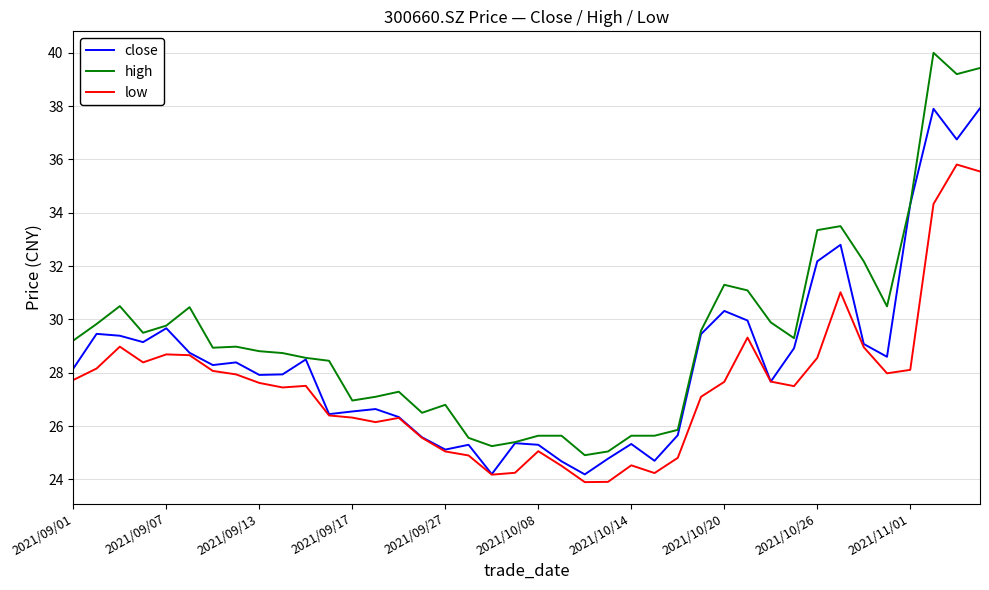

Which series has the largest range (max minus min)?

high